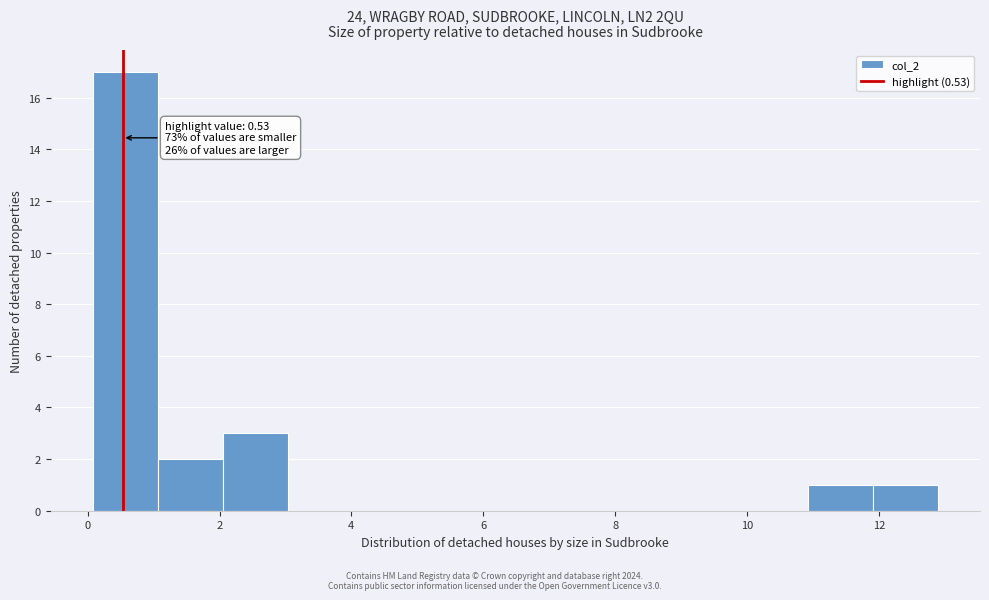

Over which range of the x-axis is the bar tallest?

0.0 to 1.0